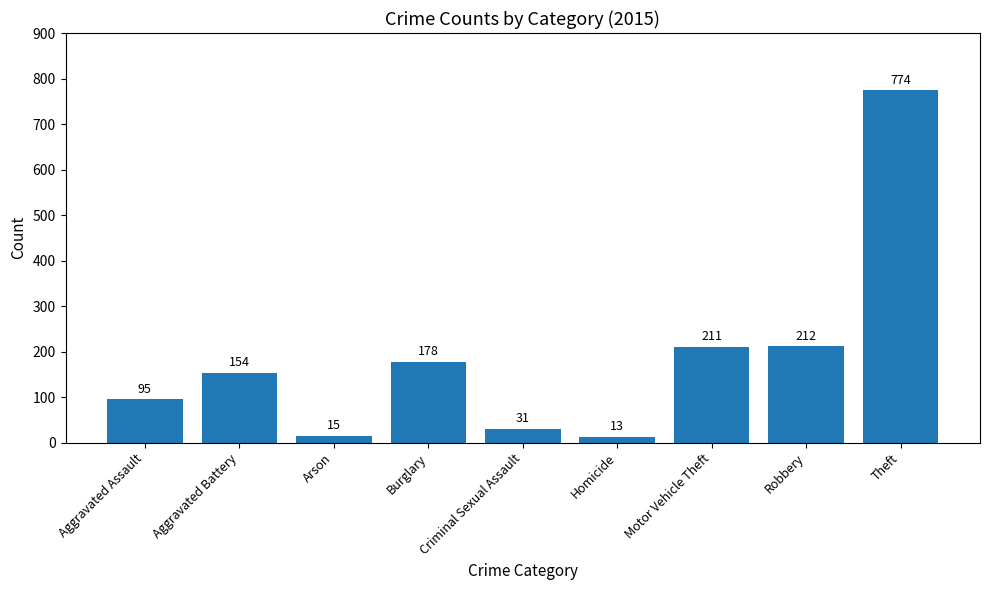

What is the average value?

187